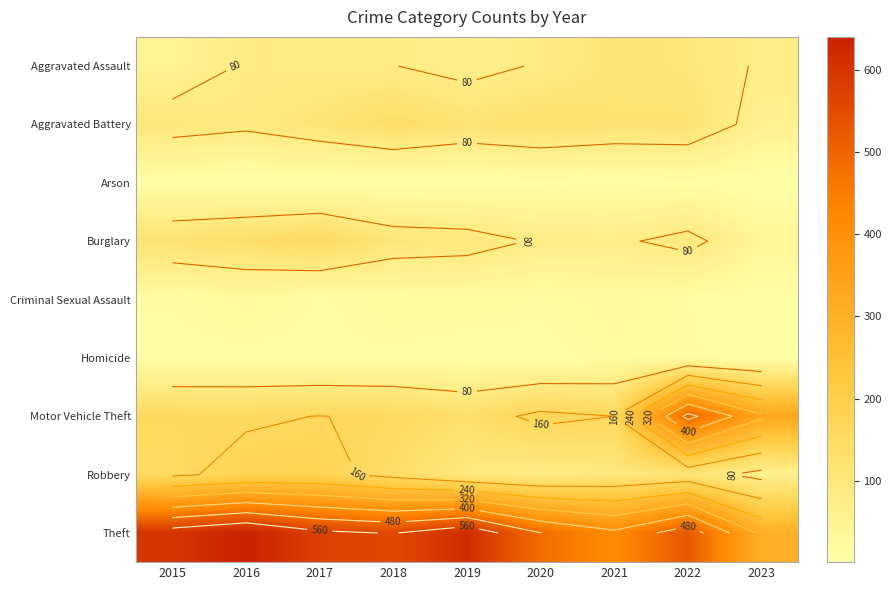

What is the sum of the Burglary values at 2018 and 2023?

145